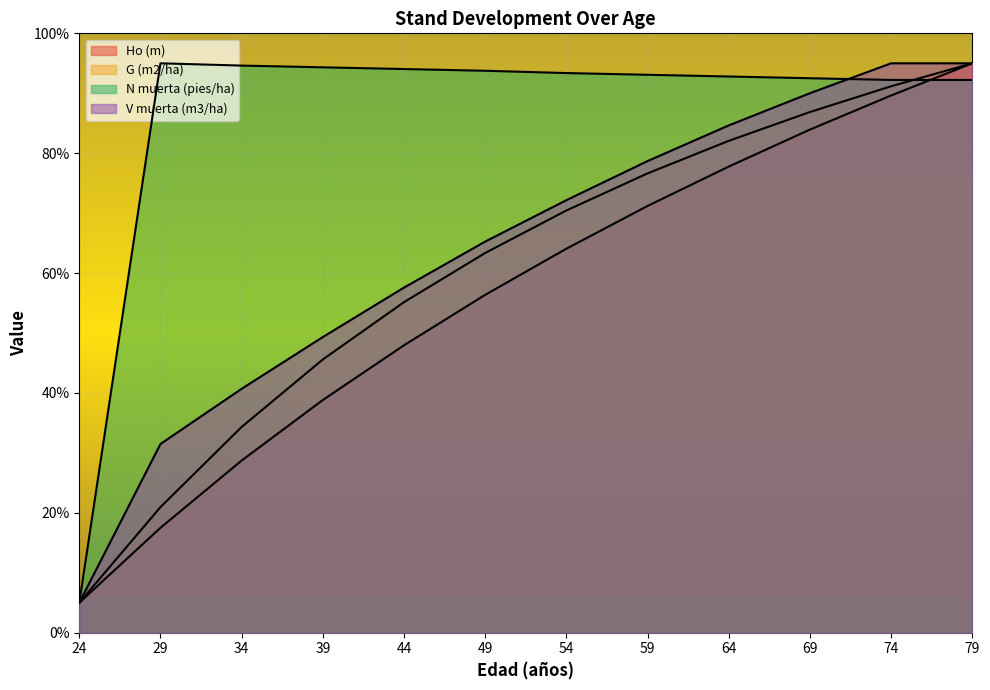

After their last crossing, which series has the higher values: N muerta (pies/ha) or Ho (m)?

Ho (m)